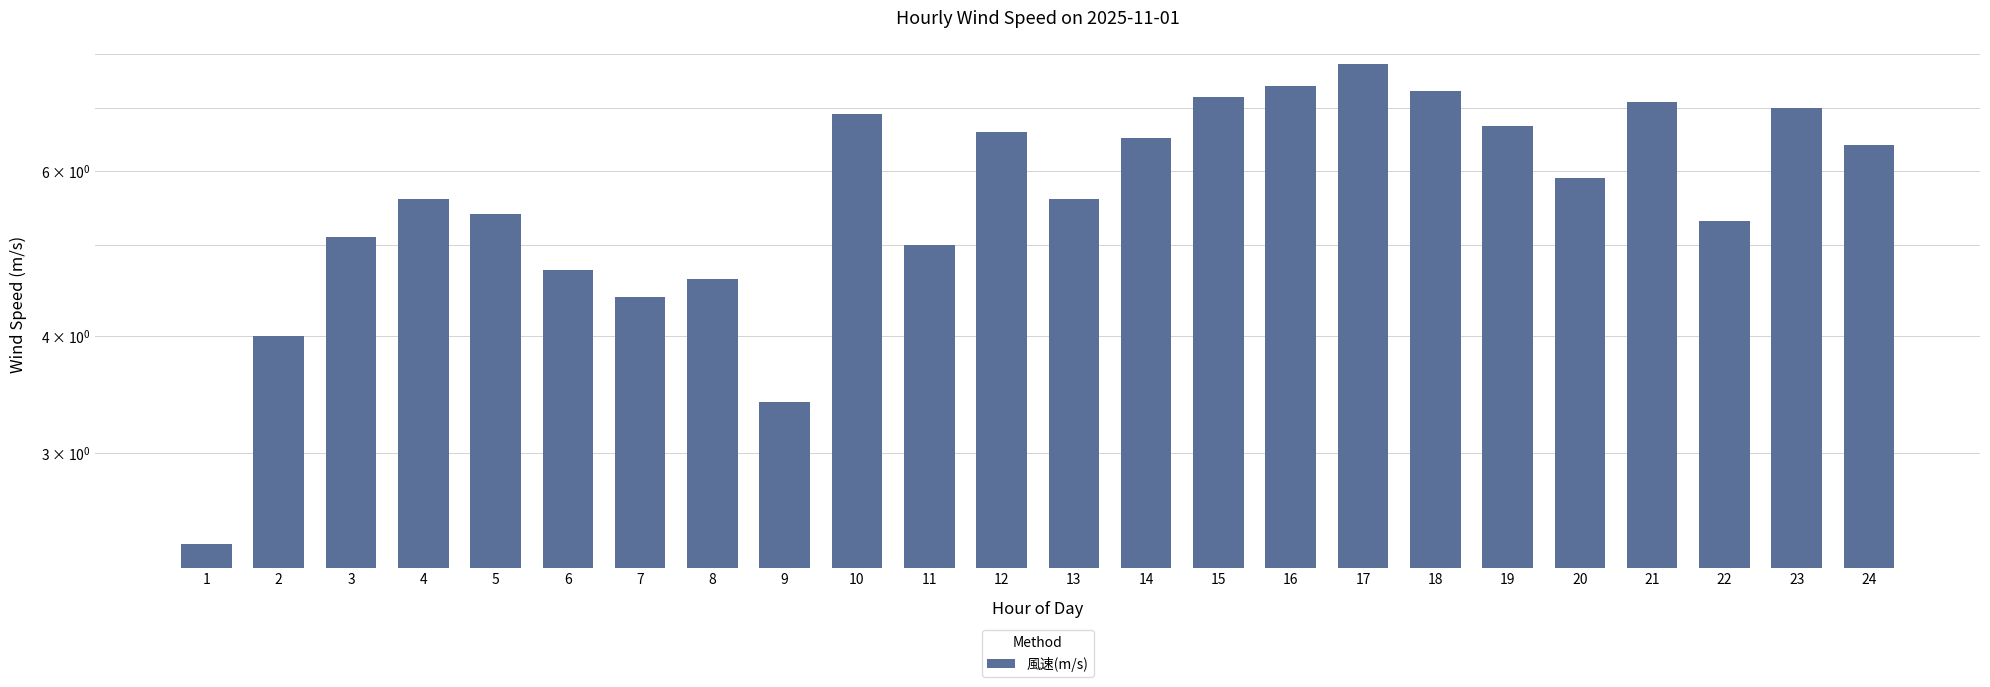

How many data points are above 5?

17